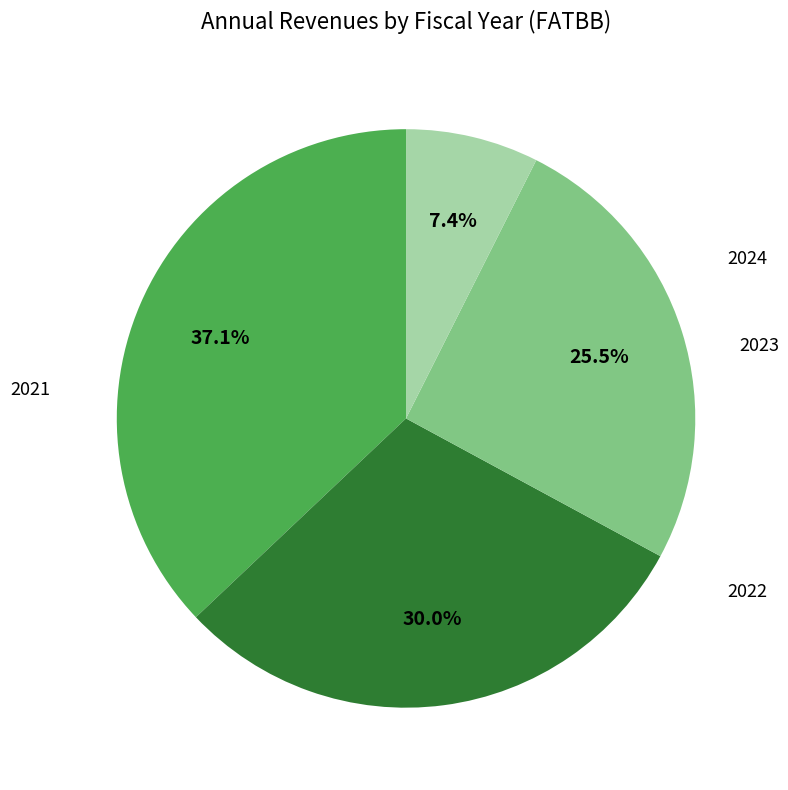

Rank the categories by value from lowest to highest.

2021, 2022, 2023, 2024